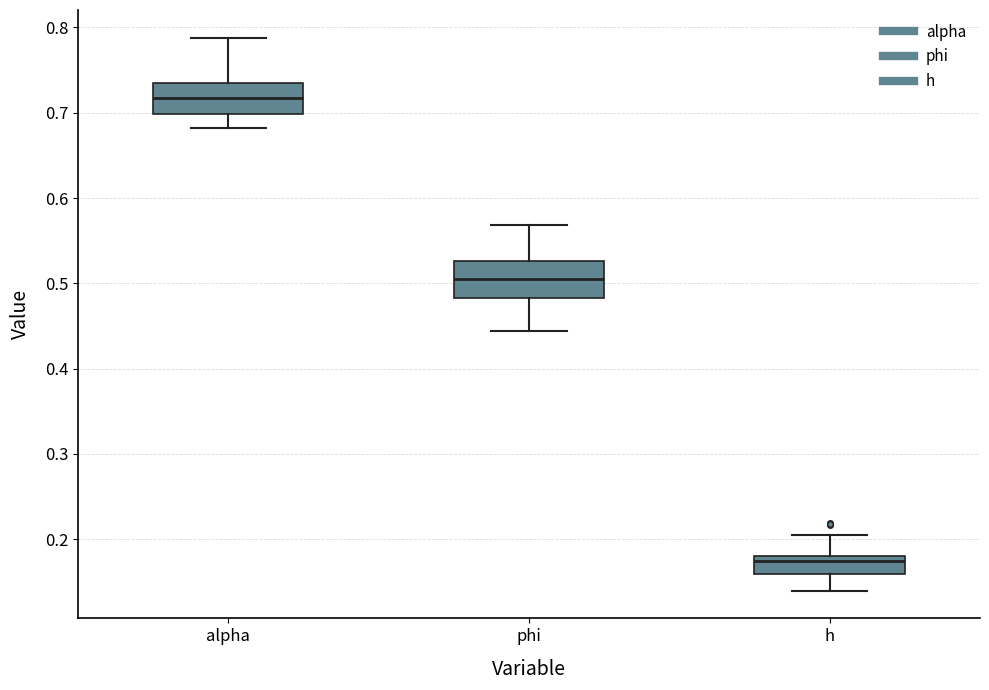

Which box's median line is the lowest?

h